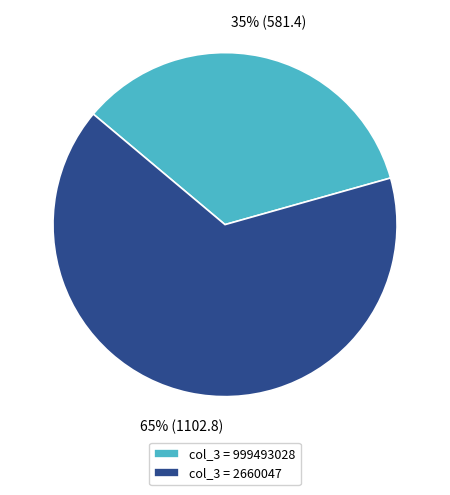

How many slices are in this pie chart?

2